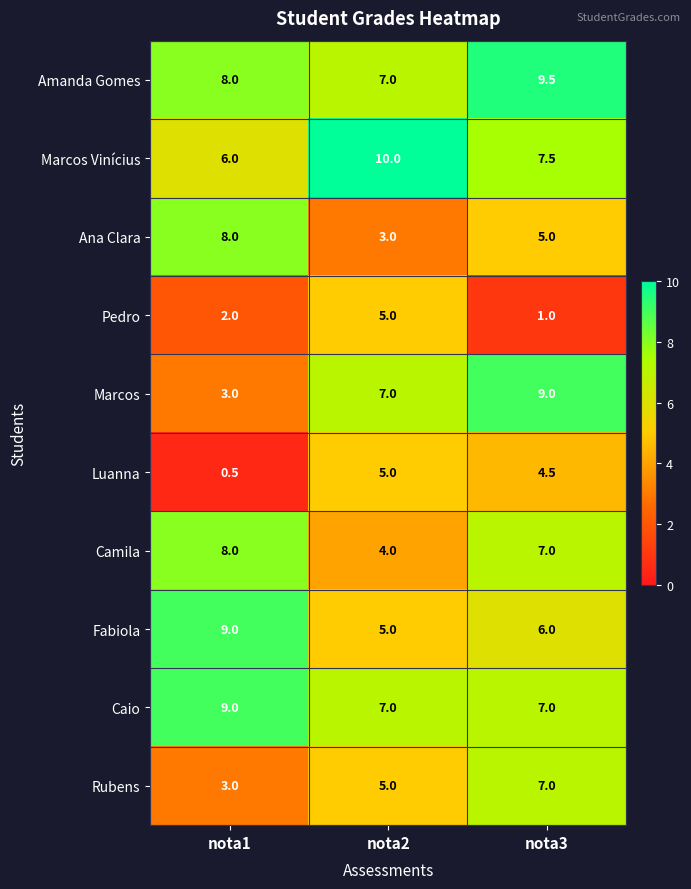

What is the minimum value shown in the chart?

0.5